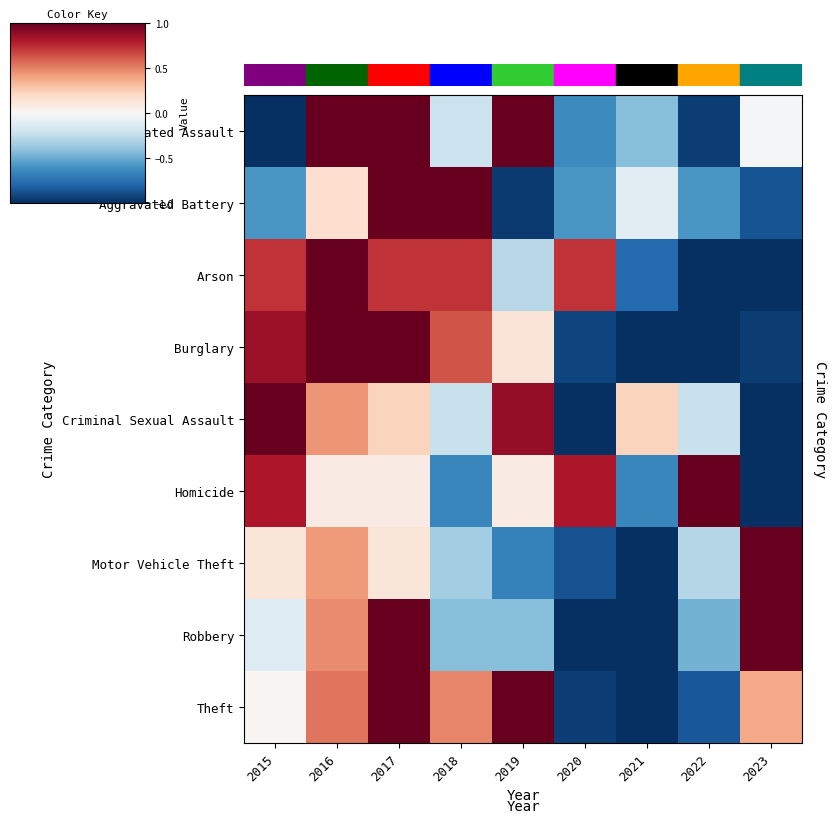

Rank the series at 2019 from lowest to highest value.

Aggravated Battery, Motor Vehicle Theft, Robbery, Arson, Homicide, Burglary, Criminal Sexual Assault, Aggravated Assault, Theft